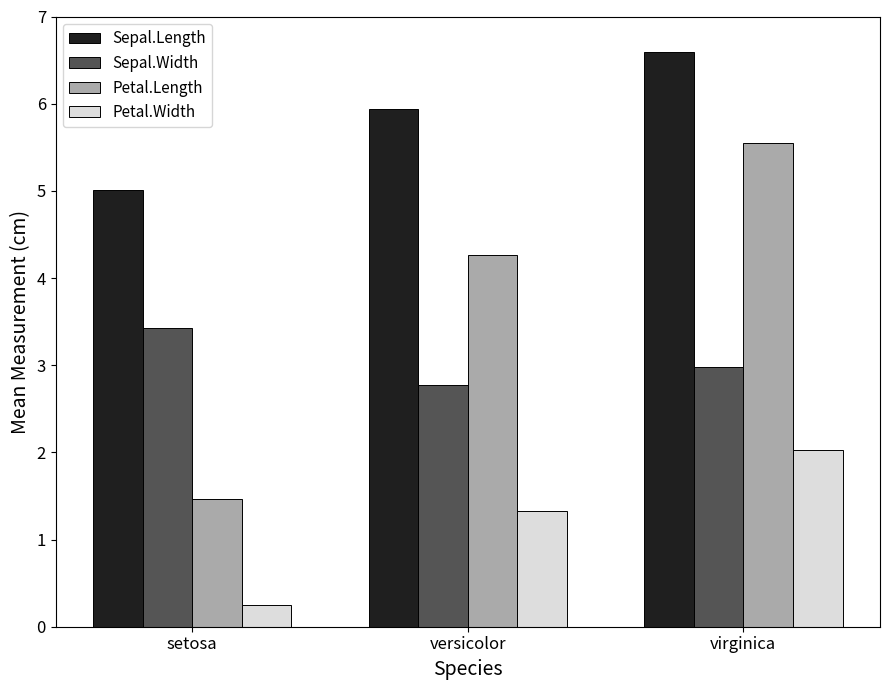

At which category is the sum across all series the highest?

virginica